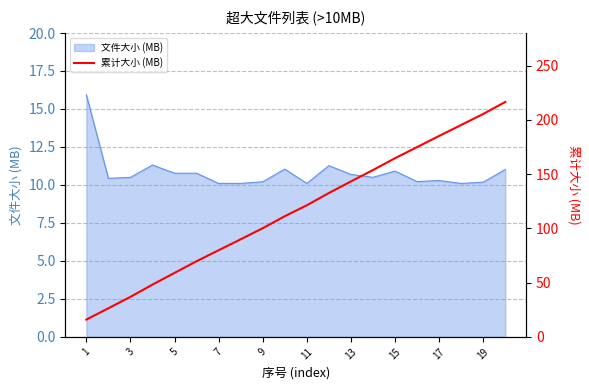

What is the sum of all values?

2329.4